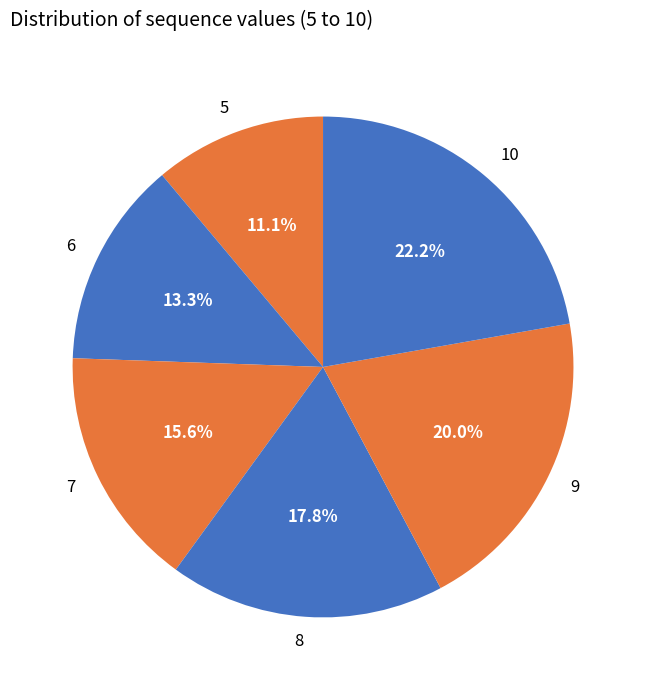

Does 8 account for over 50% of the chart?

No